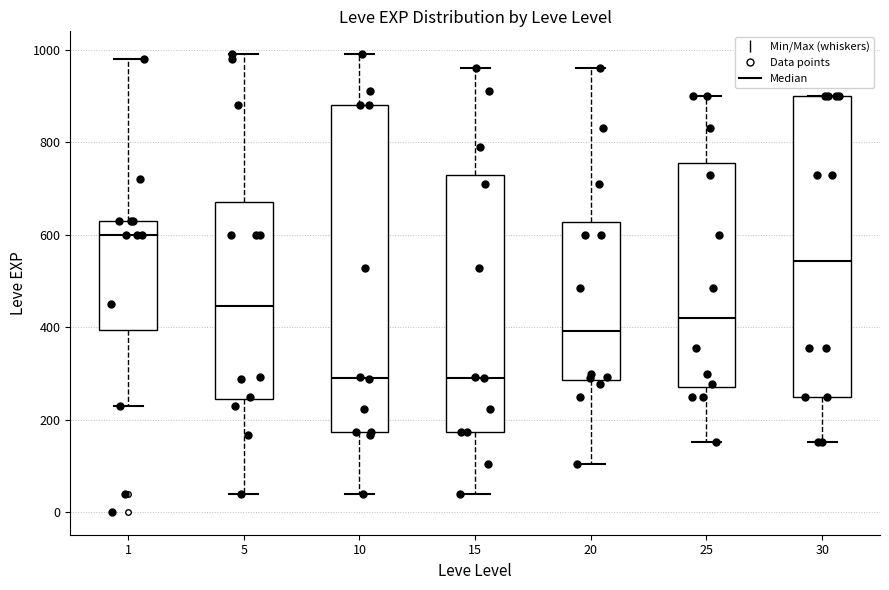

Where is the upper edge of the box at x = 5 on the y-axis? The values are not printed on the chart, so give them approximately, as read against the axis.

680